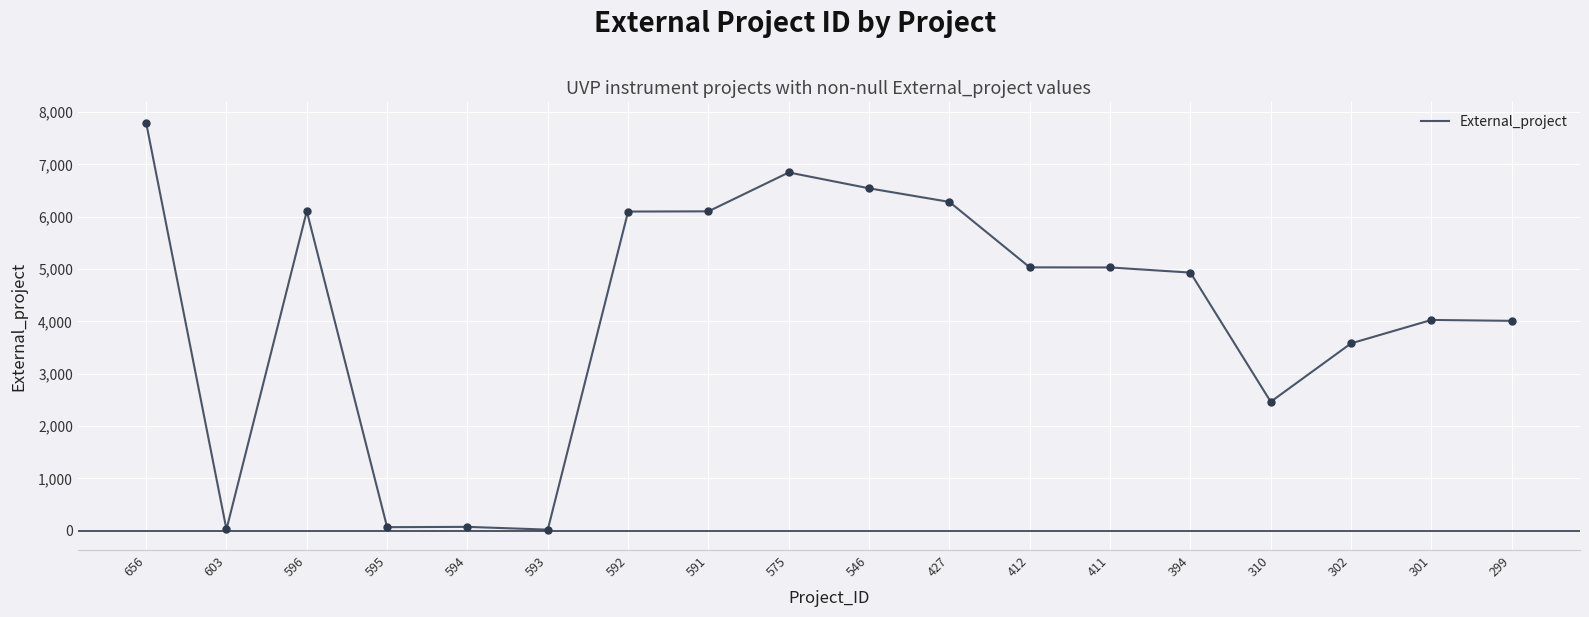

What is the change in value from 596 to 546?

+436